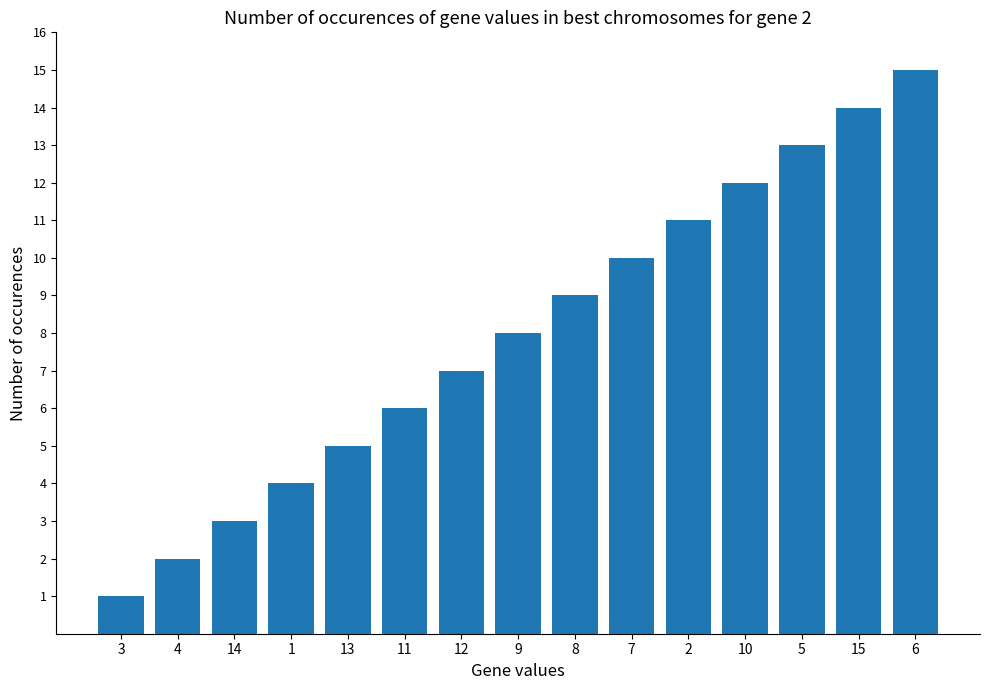

Does the chart contain any negative values?

No